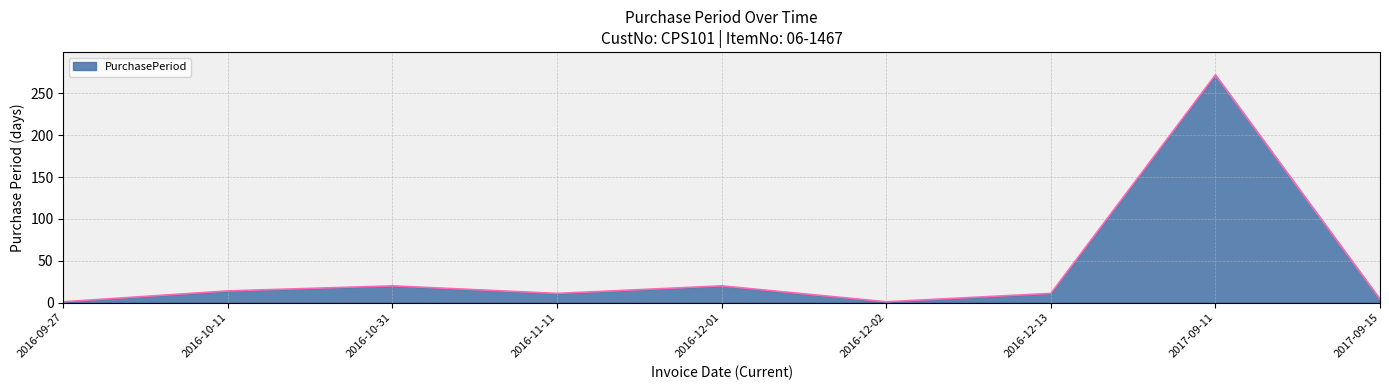

What is the difference between the maximum and minimum values?

271